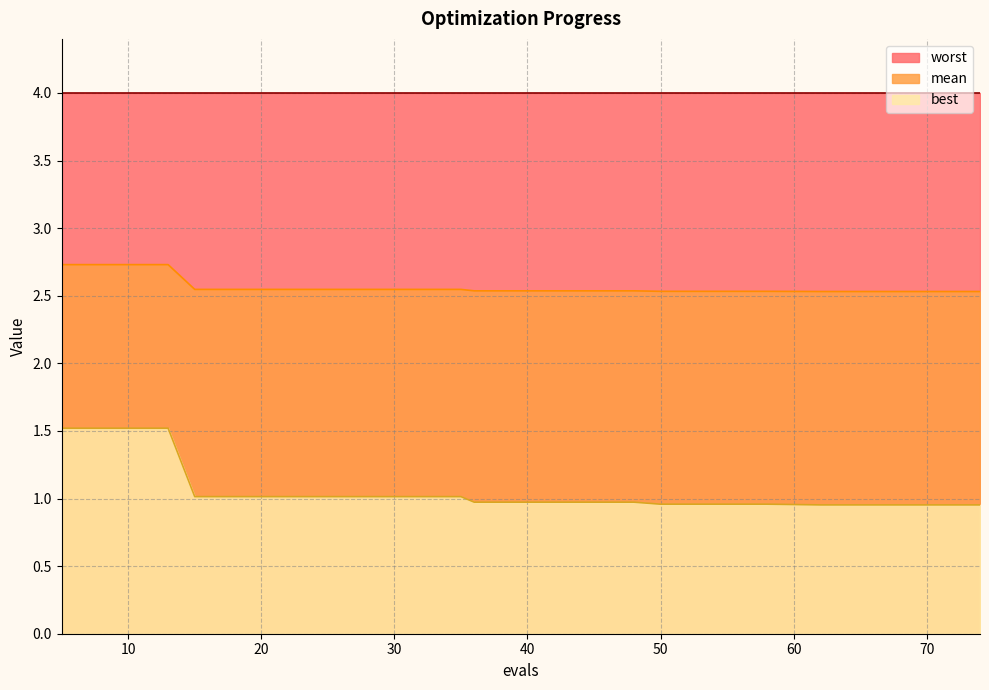

Is it true that mean equals 4.1 at 35?

False